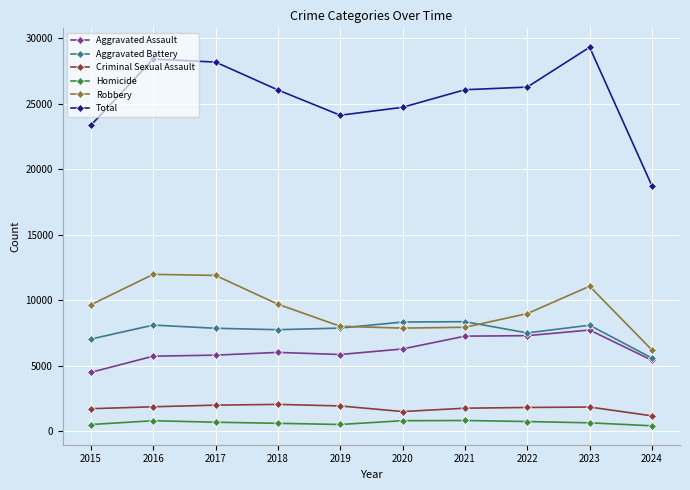

What is the greatest value displayed?

29297